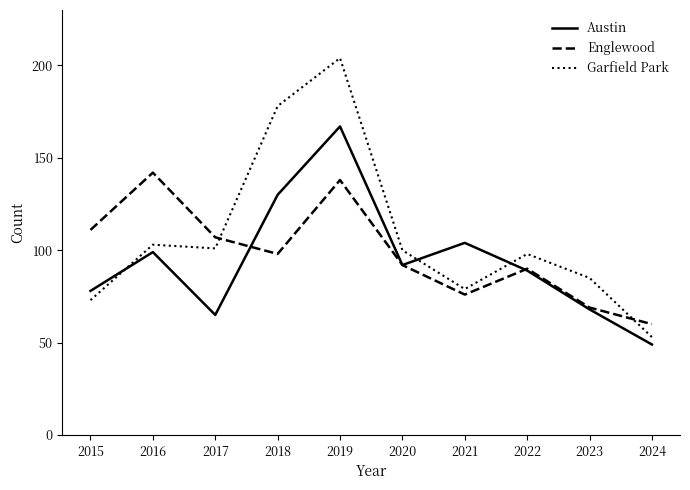

Reading left to right, what are all the values shown in this chart?

Austin: 78	99	65	130	167	92	104	89	68	49
Englewood: 111	142	107	98	138	92	76	90	69	60
Garfield Park: 73	103	101	178	204	100	79	98	85	53